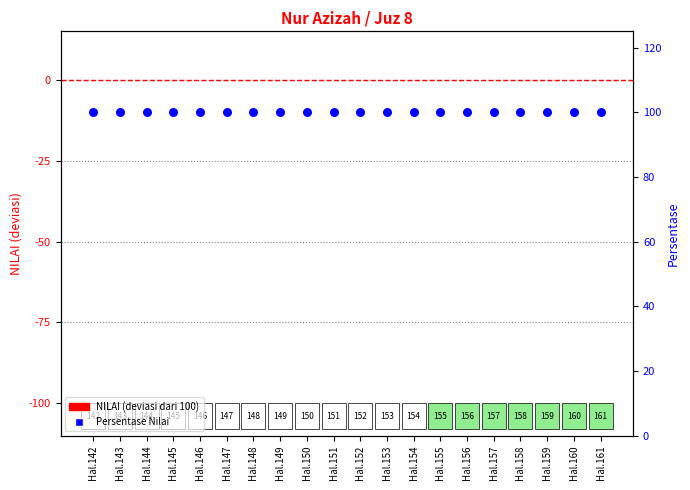

Which series contains the lowest Y value?

NILAI (deviation from 100)